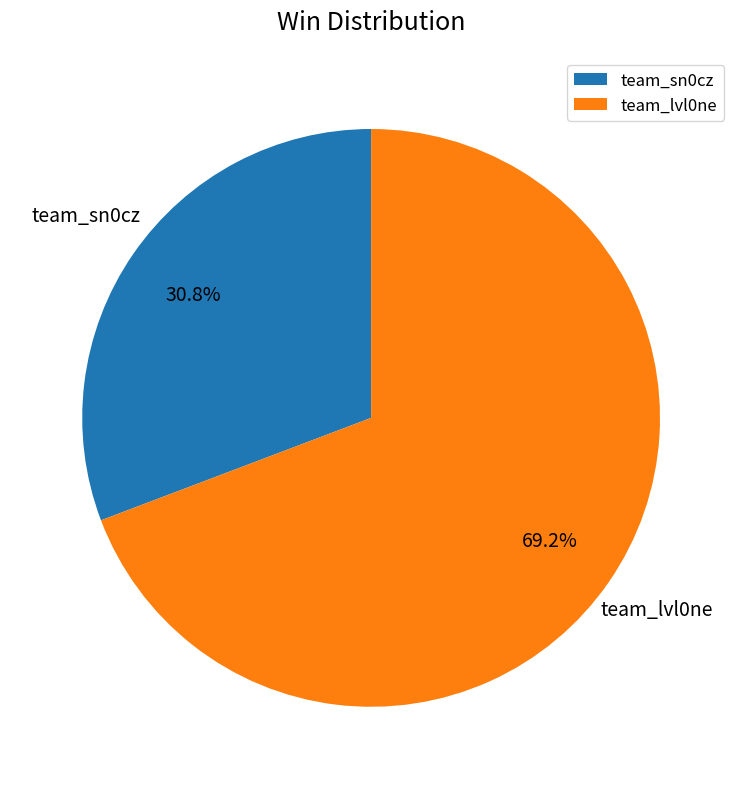

True or false: team_lvl0ne accounts for 77% of the total.

False